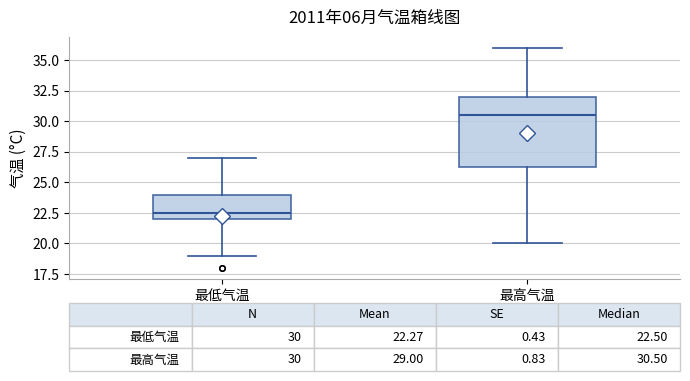

Comparing the boxes themselves (not the whiskers), which one is the tallest?

最高气温